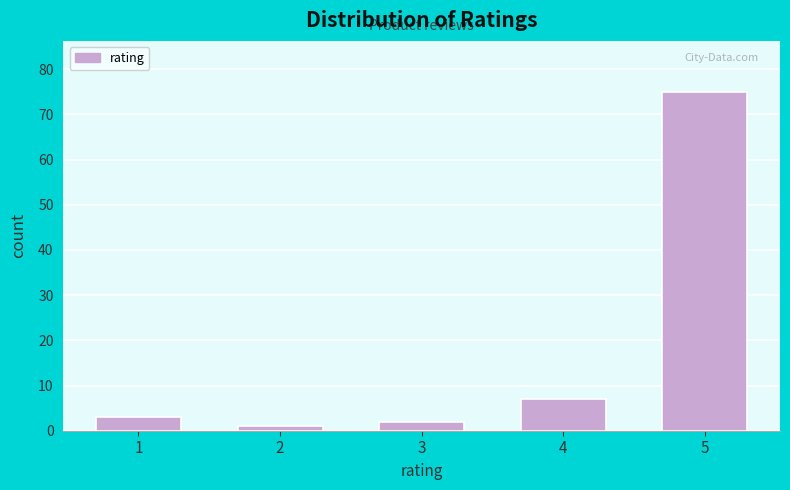

Reading left to right, extract all data points from this chart.

3	1	2	7	75